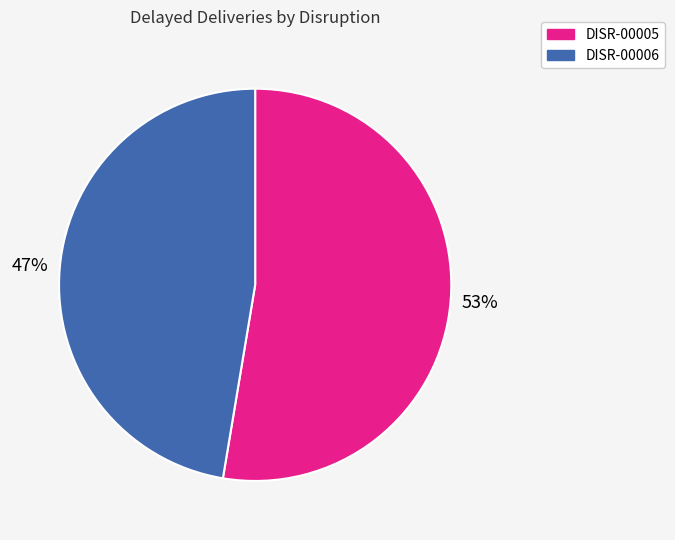

Which category accounts for the majority?

DISR-00005